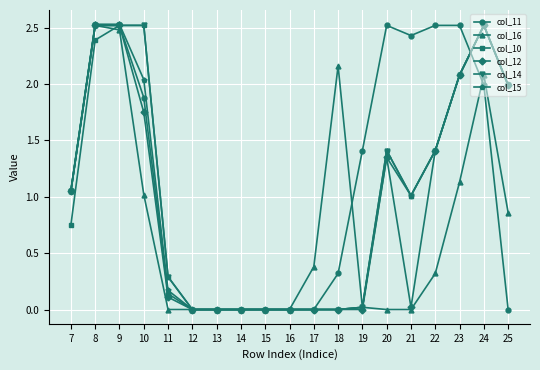

Which series changed the most between 8 and 16?

col_15